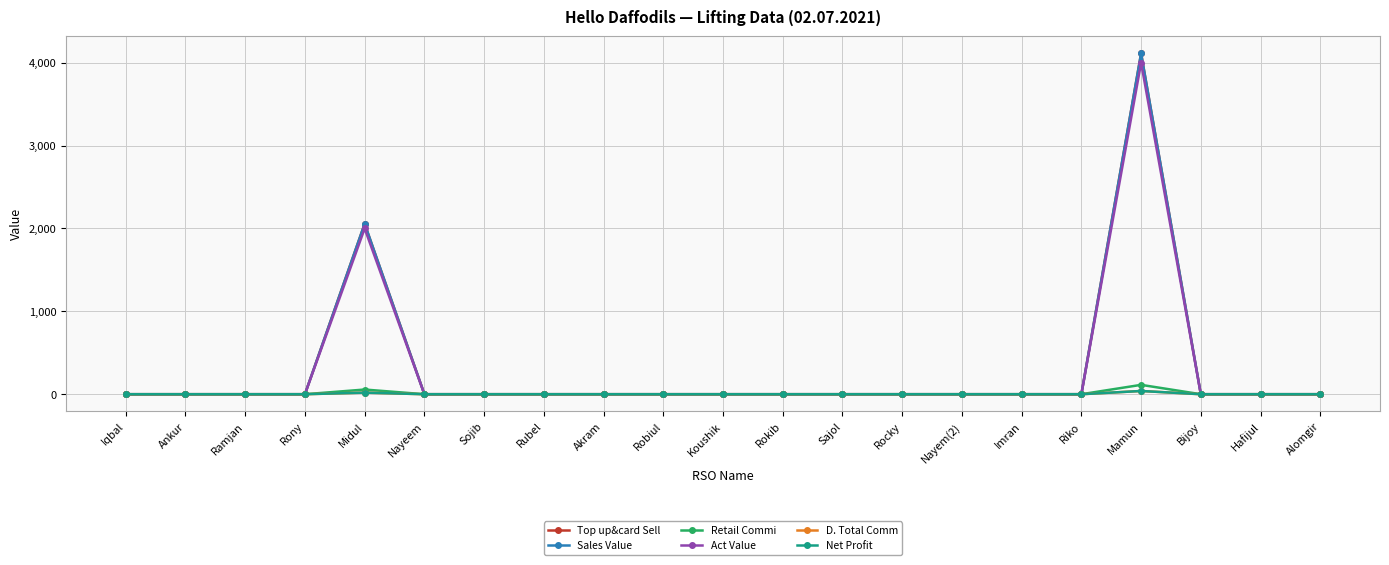

What is the average value of the Retail Commi series?

8.1